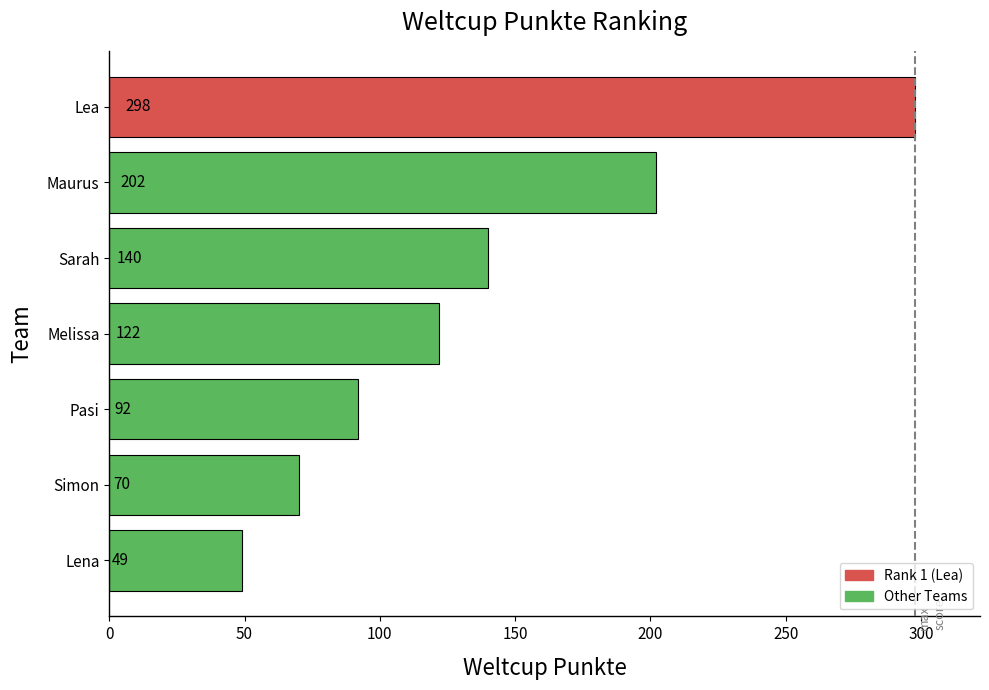

What is the change in value from Pasi to Lena?

-43